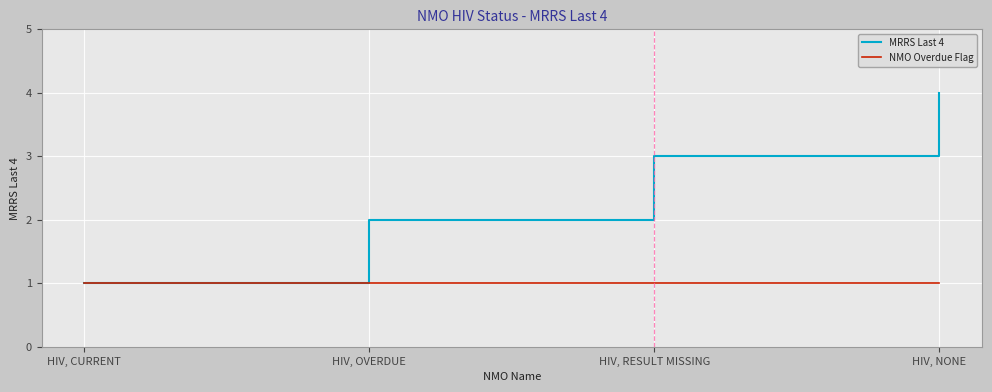

How many lines are shown in the chart?

2